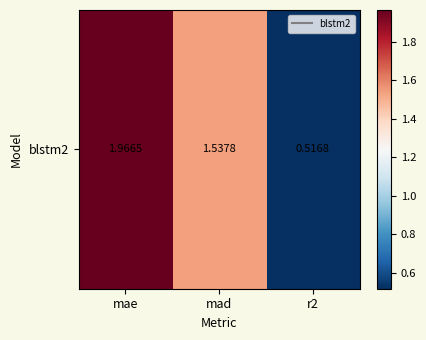

At which category does the chart reach its peak across all series?

mae